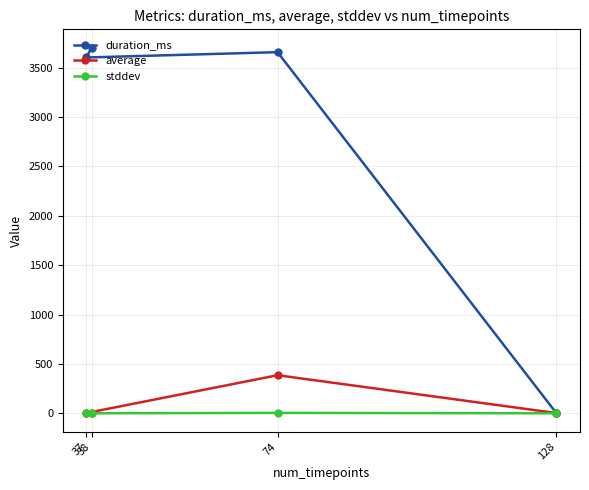

What is the value of the duration_ms point at the 3rd from the left?

3656.0